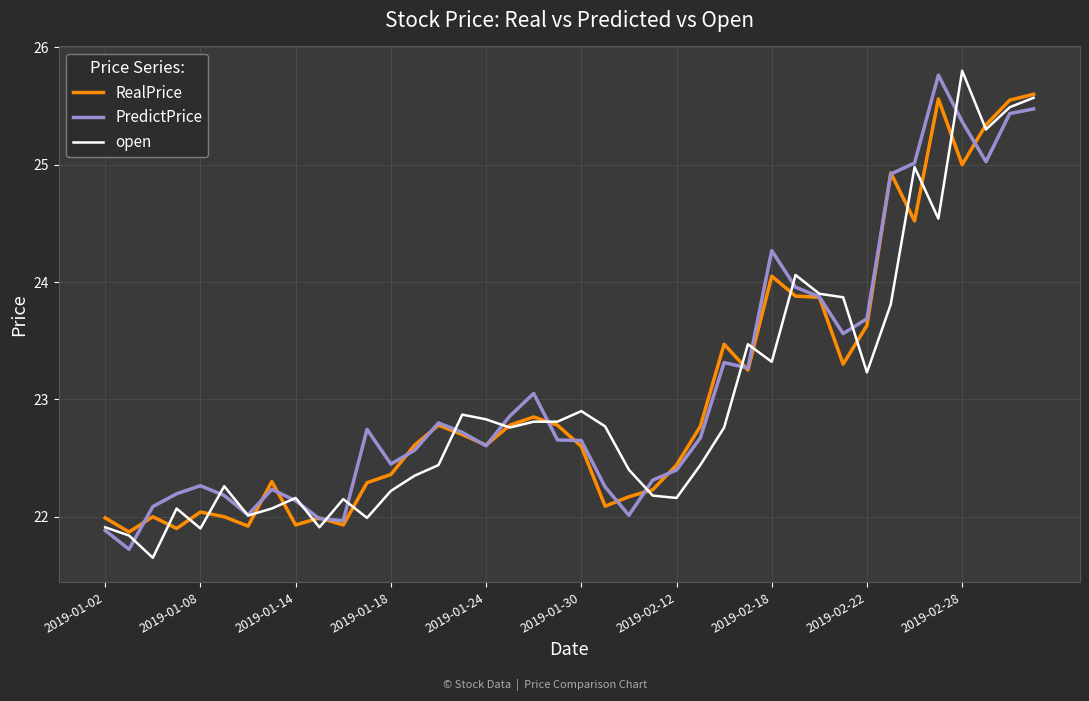

What is the average value of the open series?

23.0